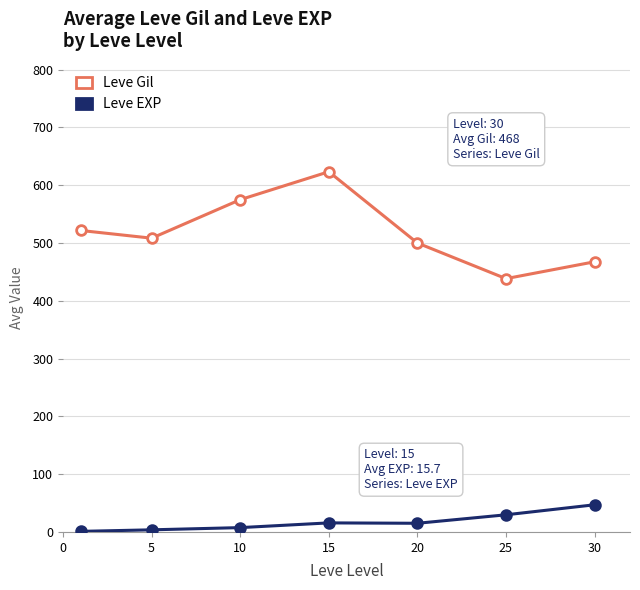

True or false: Leve Gil and Leve EXP intersect in this chart.

False